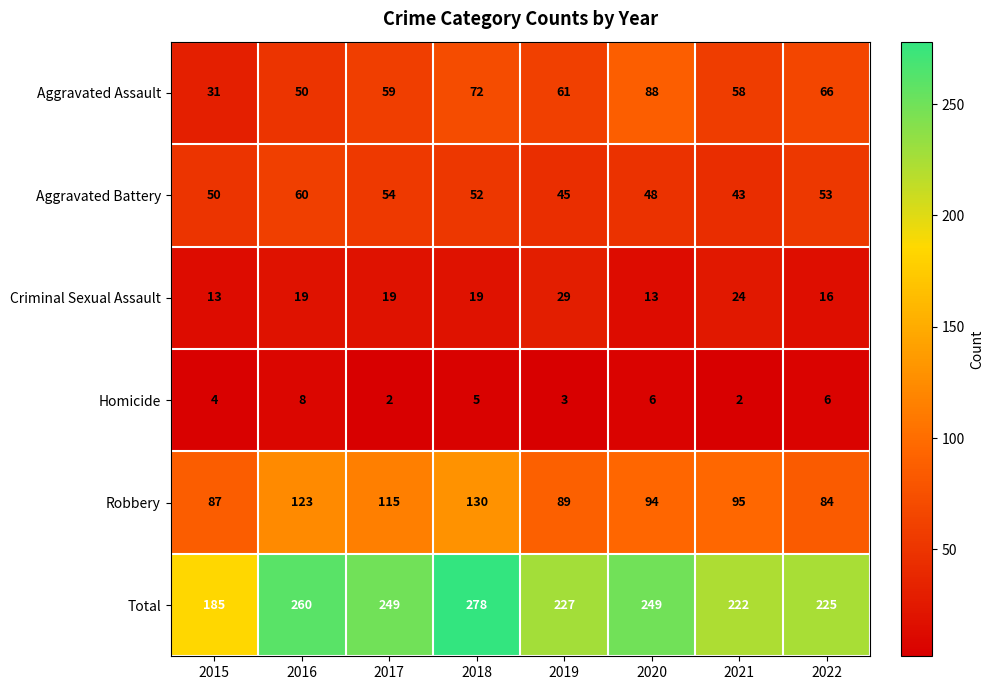

At which label does Robbery first exceed 95?

2016